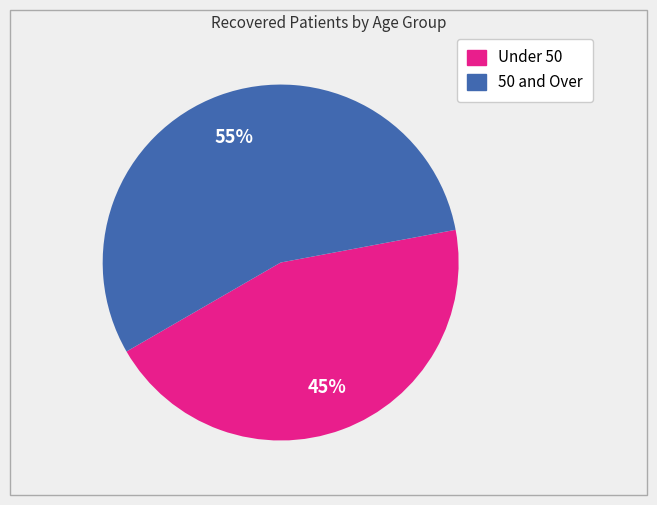

Is there a majority slice in this chart?

Yes